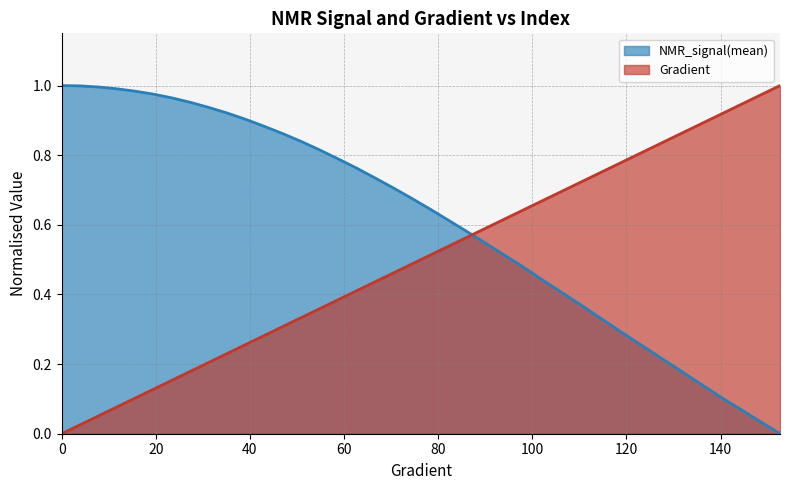

What position from the left is 3.9138943248532287?

2